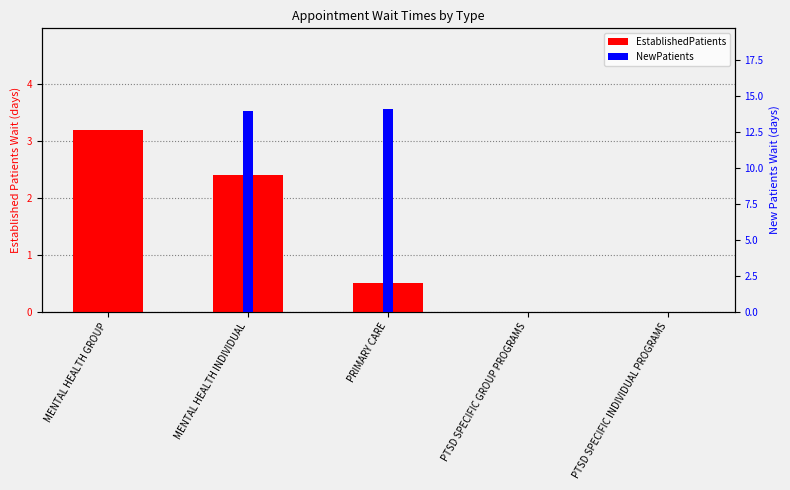

Which series has the largest range (max minus min)?

NewPatients